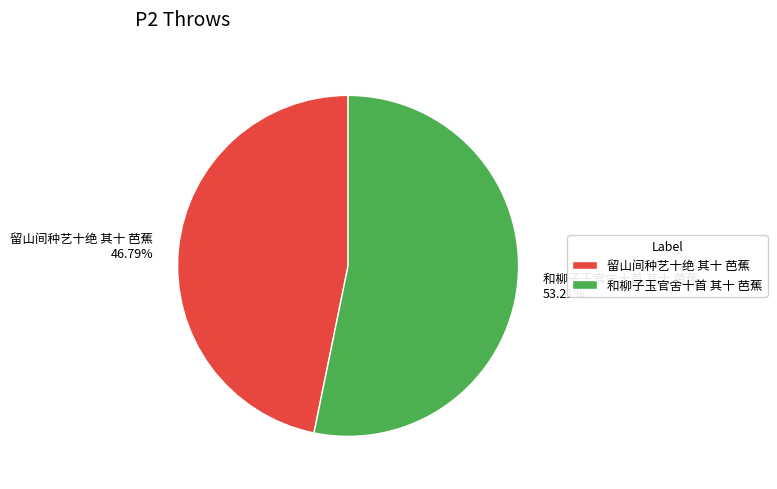

How many segments does this pie chart have?

2